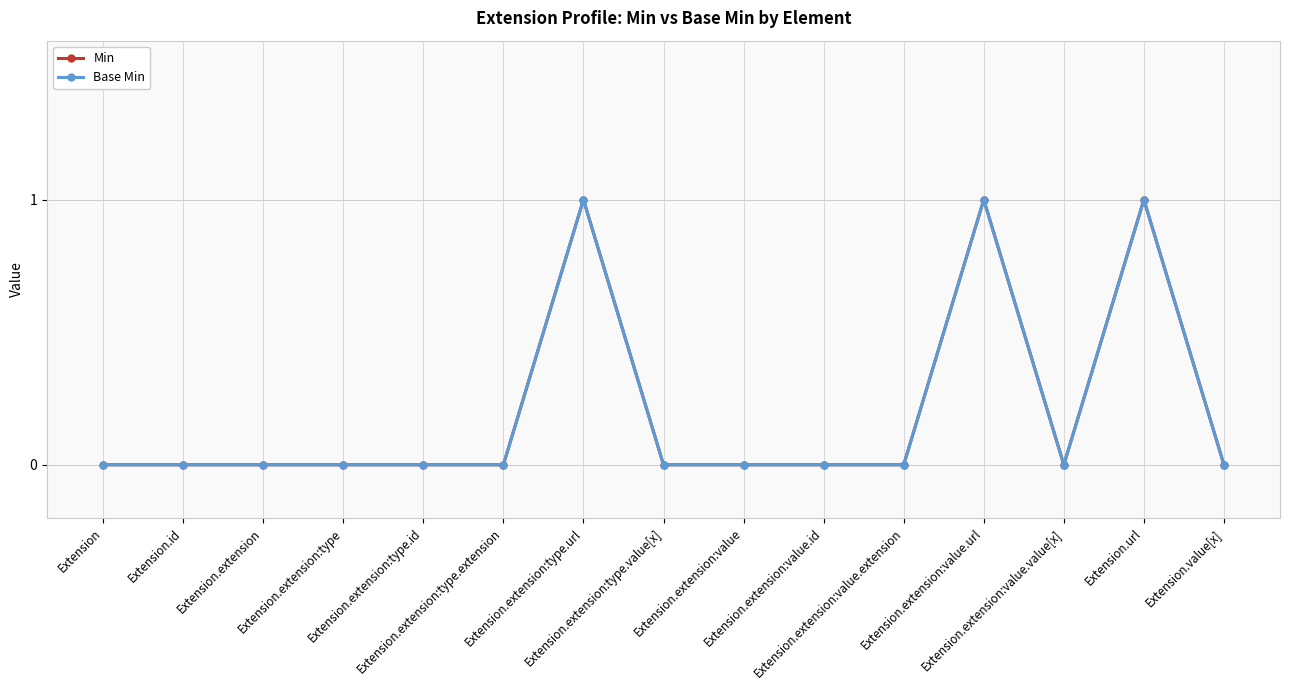

List the labels in order of Base Min value, smallest first.

Extension, Extension.id, Extension.extension, Extension.extension:type, Extension.extension:type.id, Extension.extension:type.extension, Extension.extension:type.value[x], Extension.extension:value, Extension.extension:value.id, Extension.extension:value.extension, Extension.extension:value.value[x], Extension.value[x], Extension.extension:type.url, Extension.extension:value.url, Extension.url